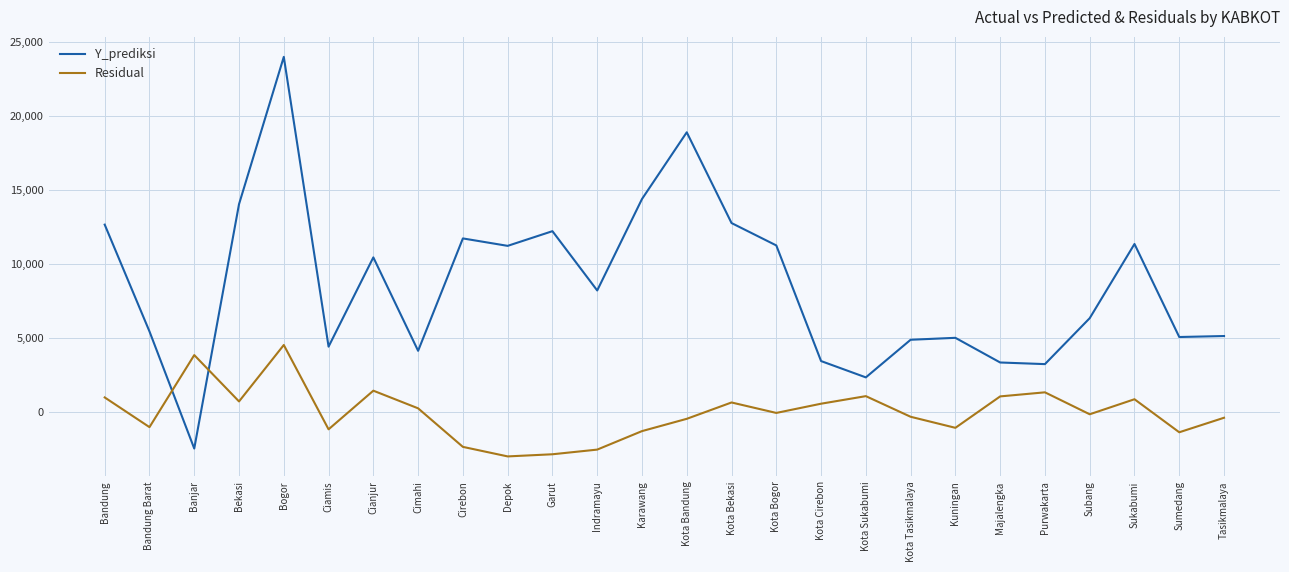

Rank the series at Garut from lowest to highest value.

Residual, Y_prediksi